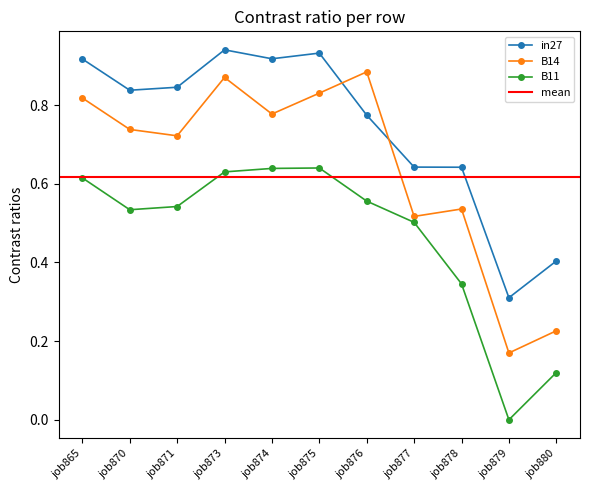

At how many categories does at least one series exceed 0?

11